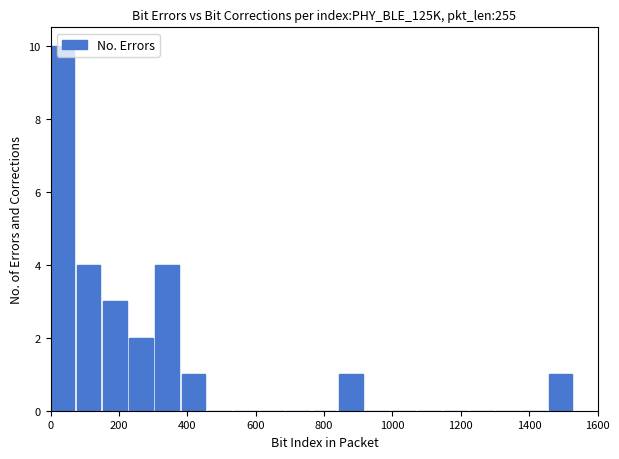

Read against the x-axis, roughly where is the centre of the tallest bar?

40